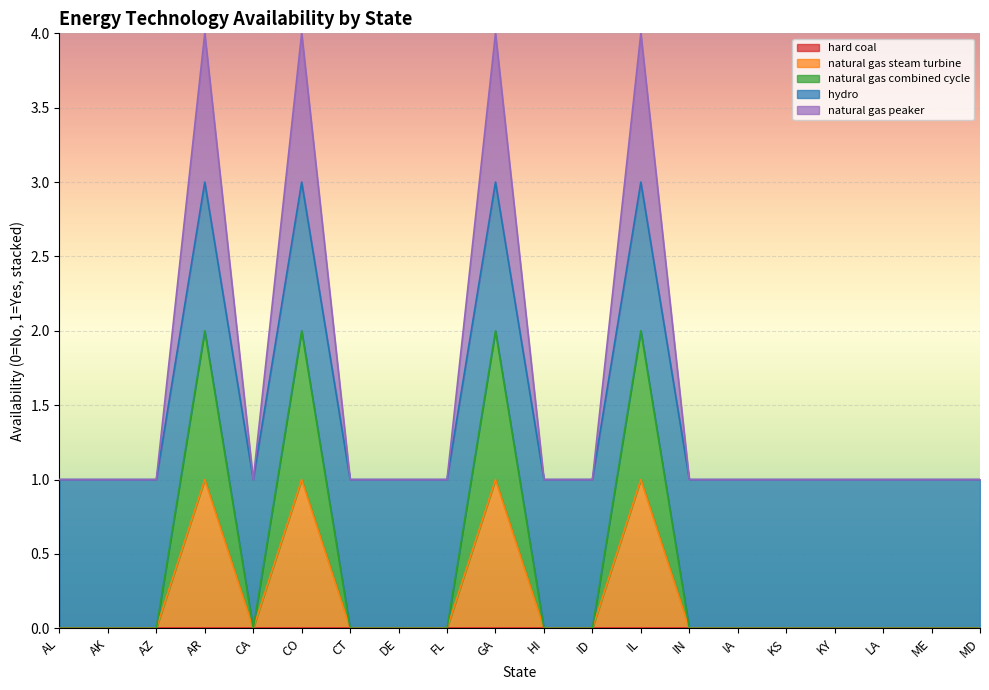

What is the label of the 5th point from the right?

KS